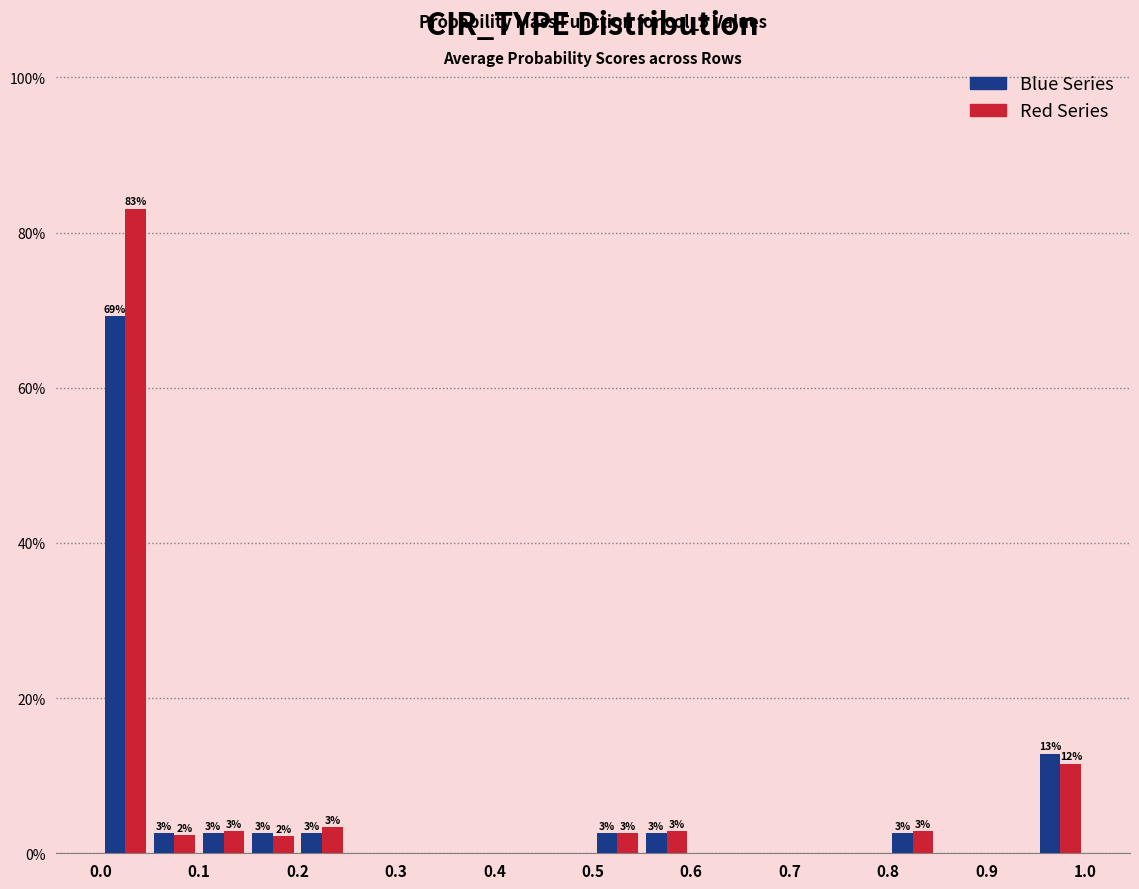

In the Blue Series series, which range on the x-axis has the tallest bar?

0.00 to 0.05